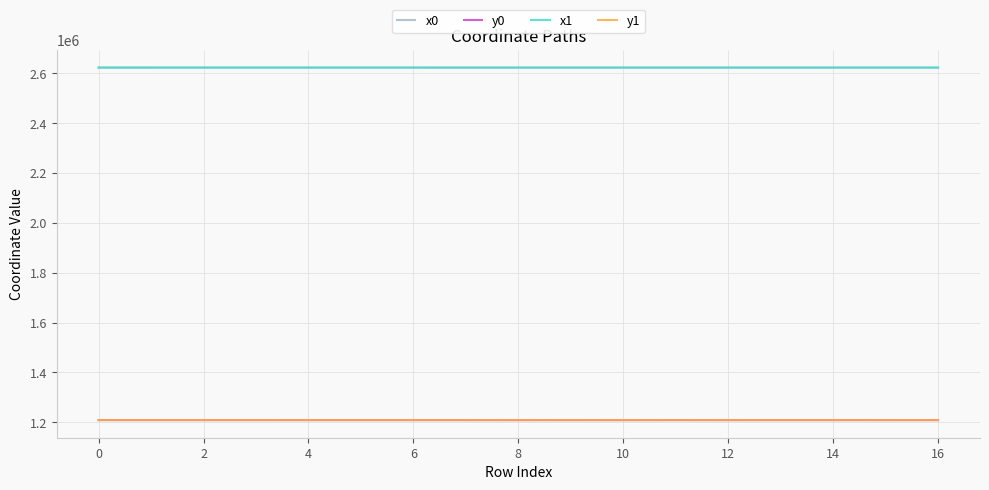

True or false: x1 and y0 cross at least once.

False